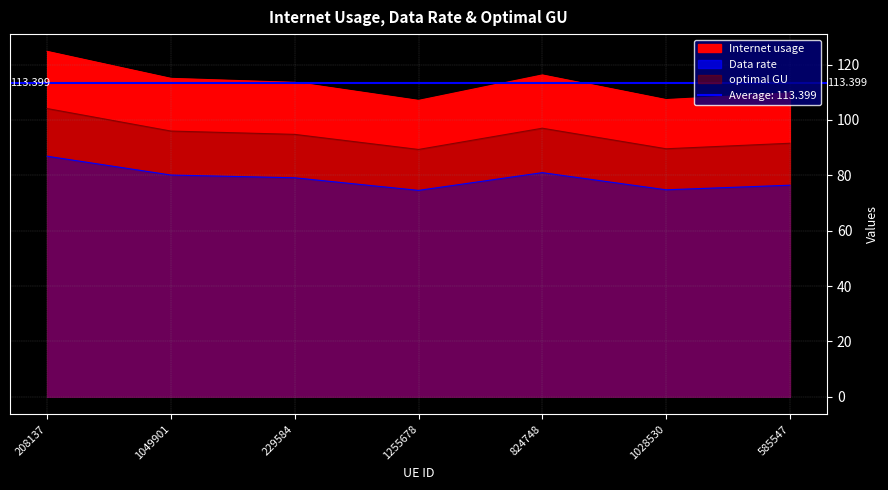

How many distinct data groups are displayed?

3